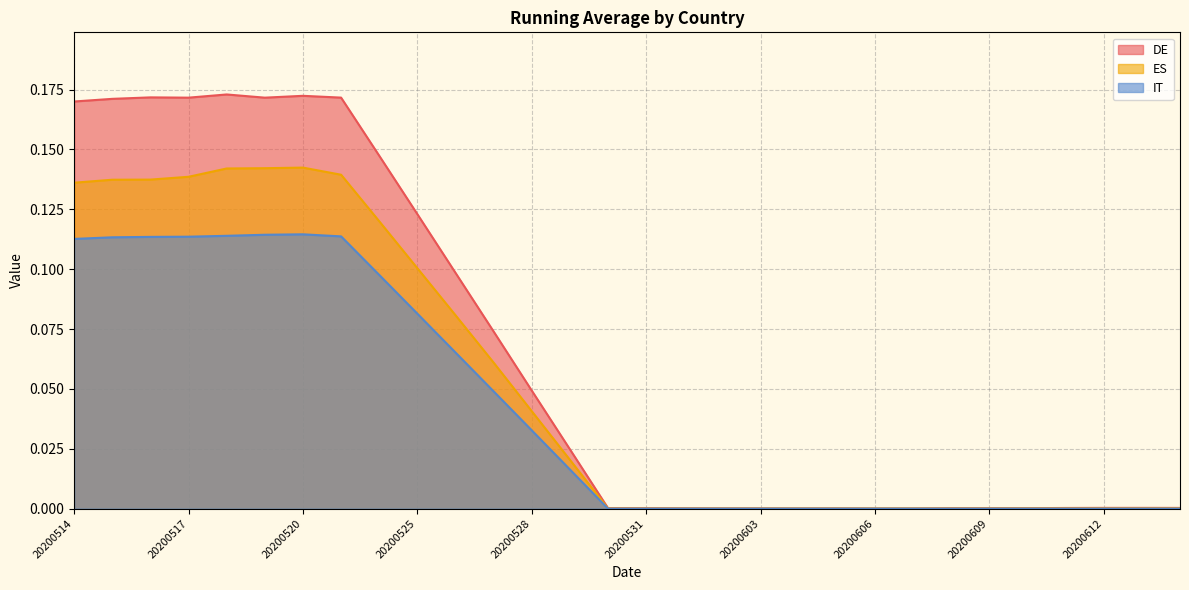

At 20200520, list the series in order from smallest to largest.

IT, ES, DE